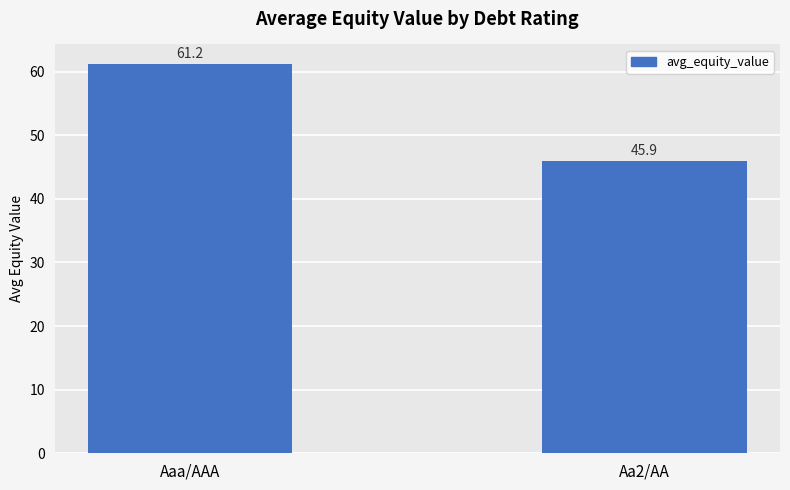

Rank the categories by value from highest to lowest.

Aaa/AAA, Aa2/AA